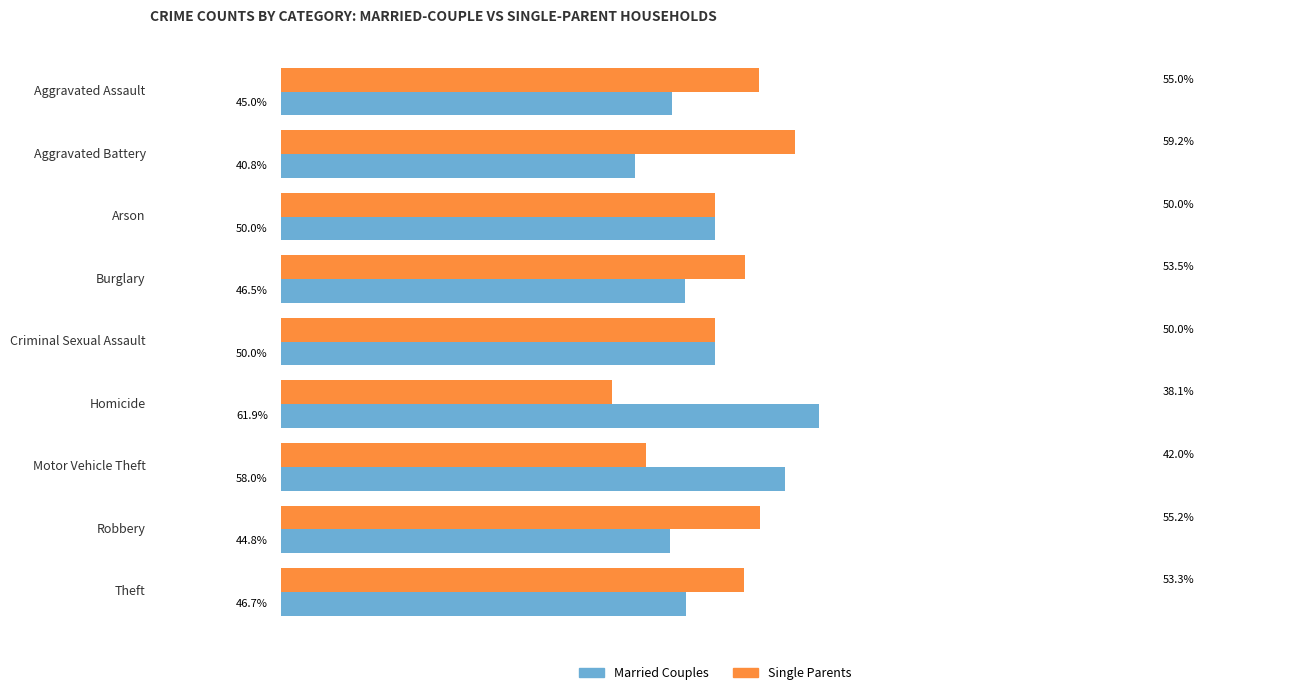

Which series has the largest total across all categories?

Single Parents